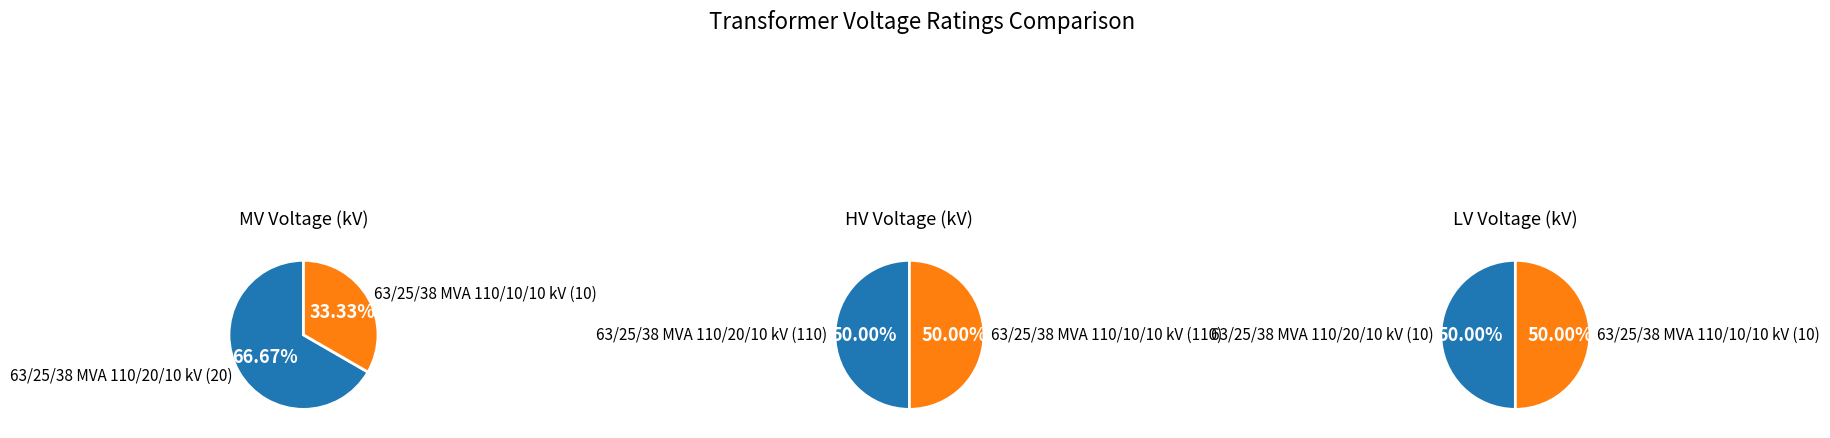

Is it true that values_hv is 50% of the pie?

True